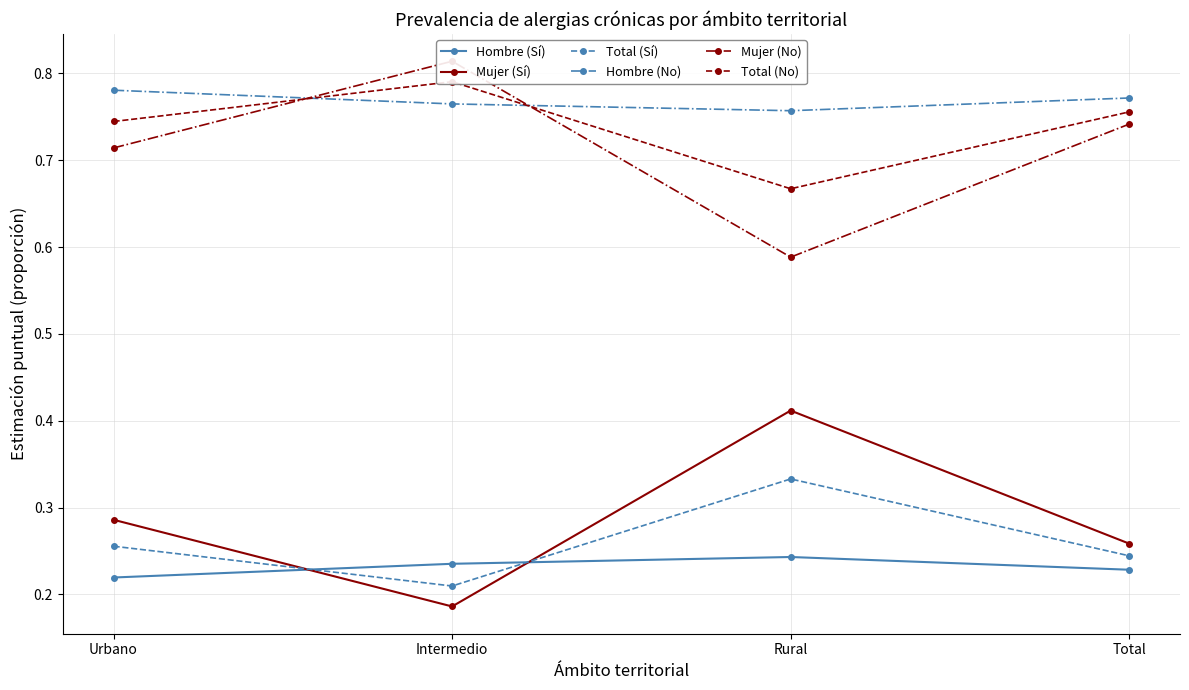

Which series has the largest range (max minus min)?

Mujer (No)